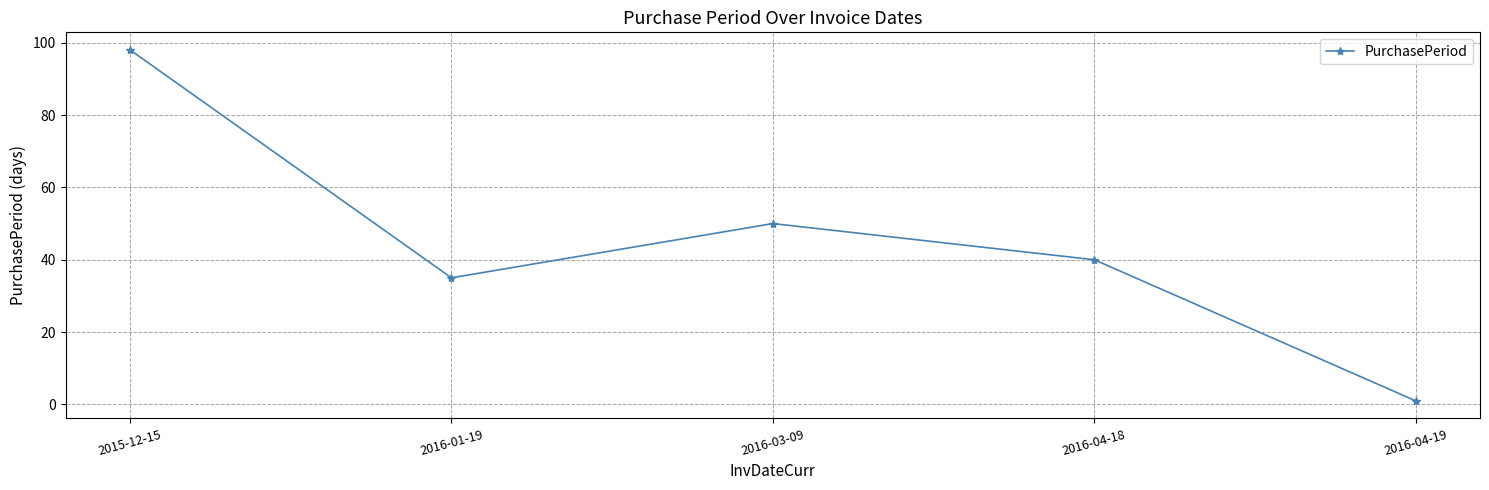

Rank the categories by value from lowest to highest.

2016-04-19, 2016-01-19, 2016-04-18, 2016-03-09, 2015-12-15